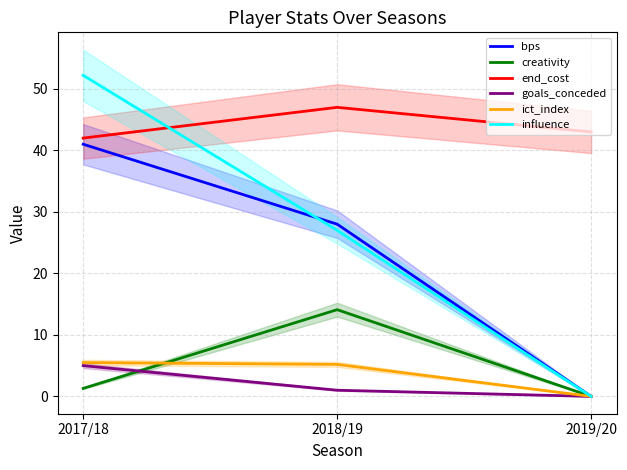

What is the value of the goals_conceded point at the 2nd from the left?

1.0